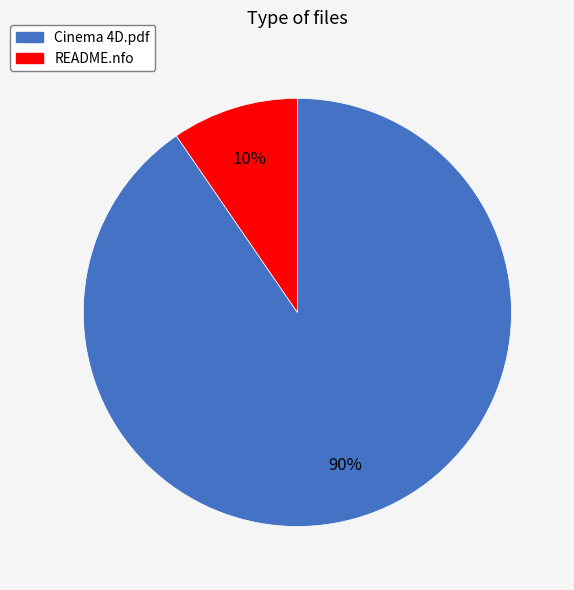

Is it true that Cinema 4D.pdf is 90% of the pie?

True